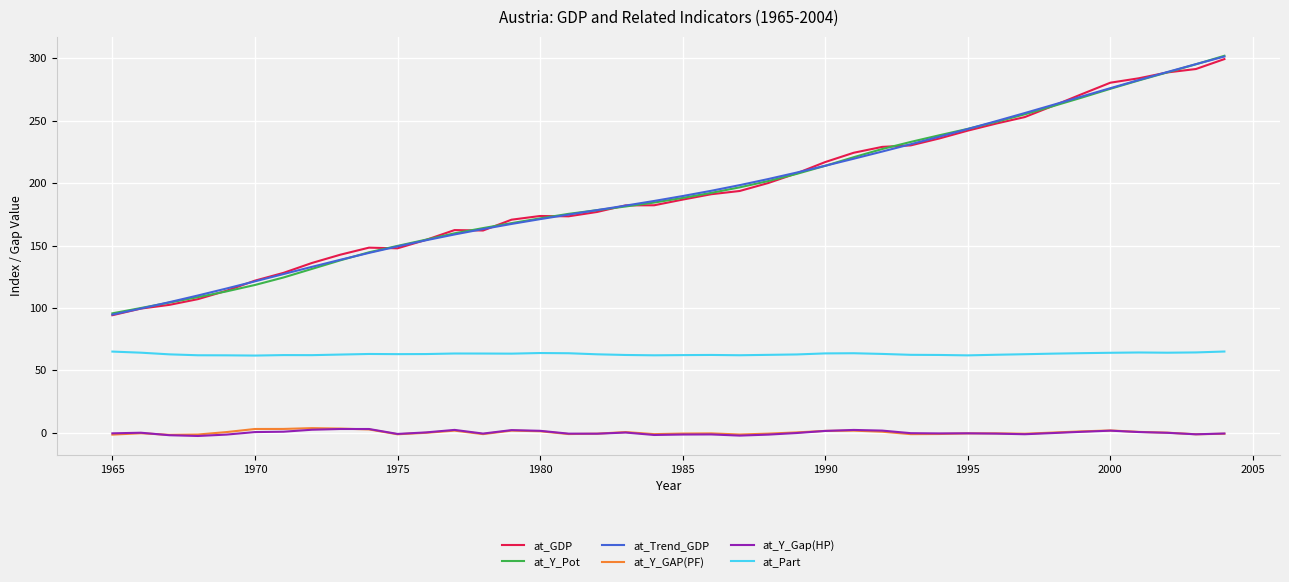

How many distinct data groups are displayed?

6